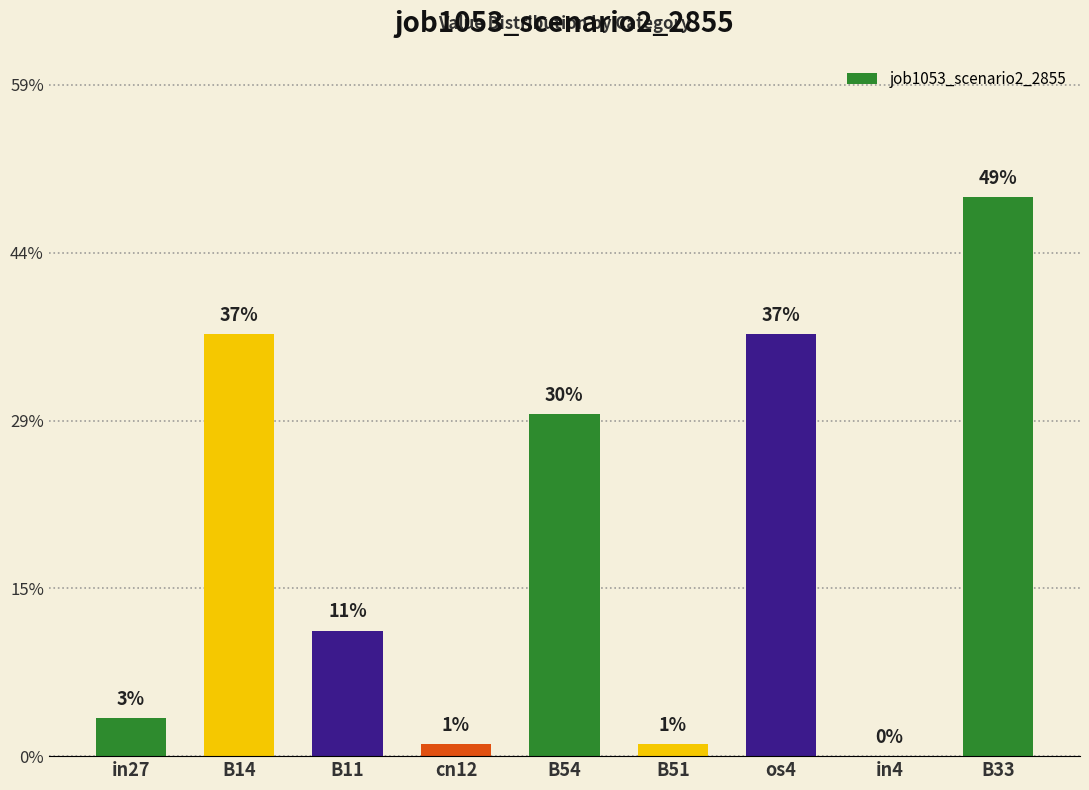

What is the average value?

0.2